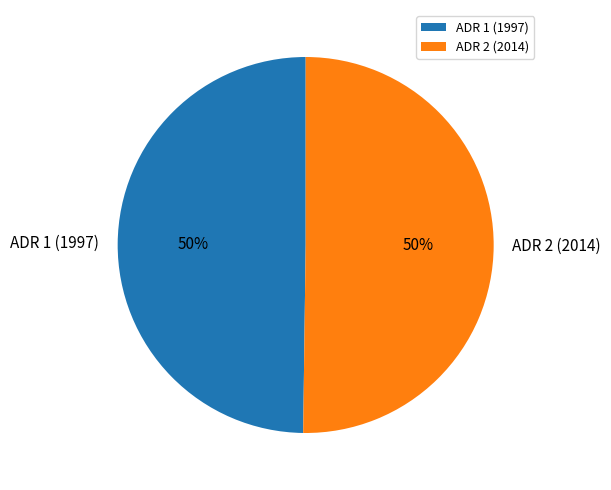

Is the sum of ADR 1 (1997) and ADR 2 (2014) greater than half?

Yes